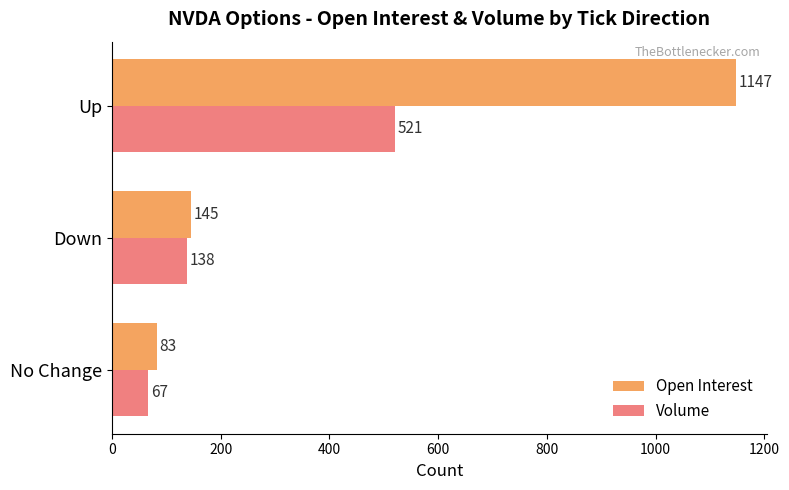

What is the lowest value of the Open Interest series?

83